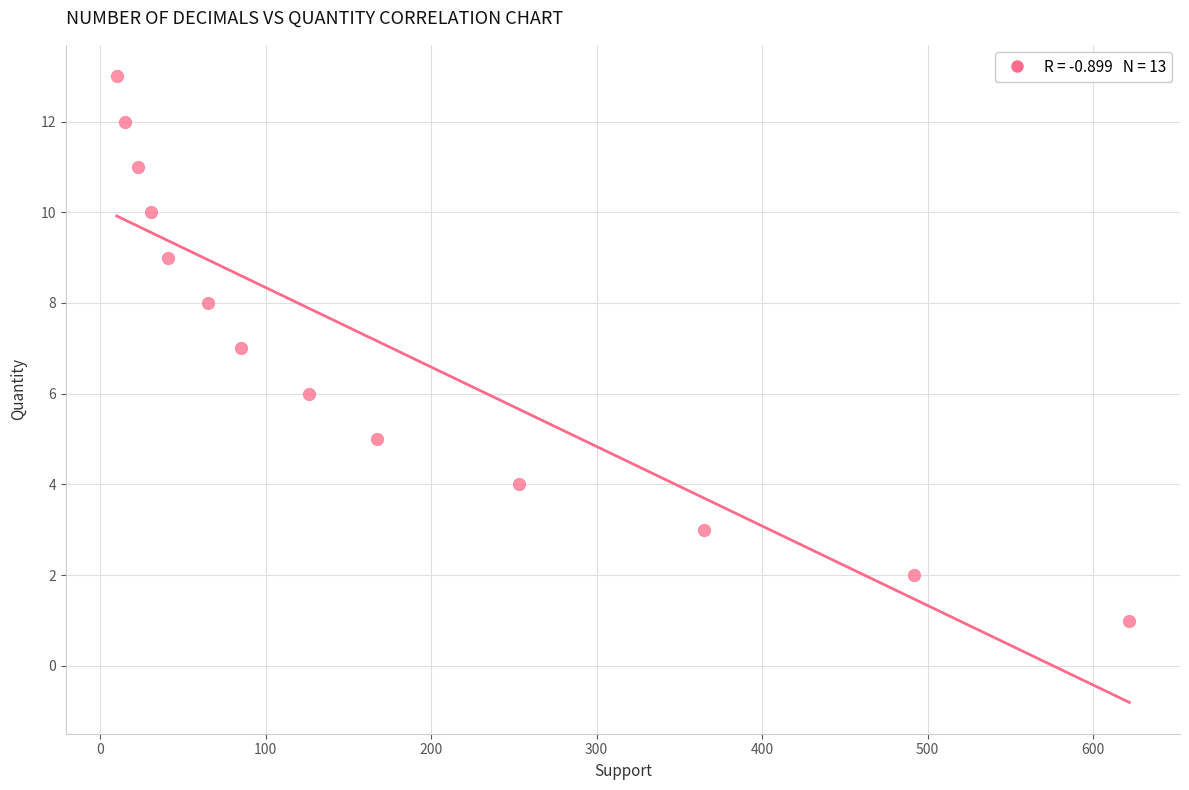

What is the range of Y values (max minus min)?

12